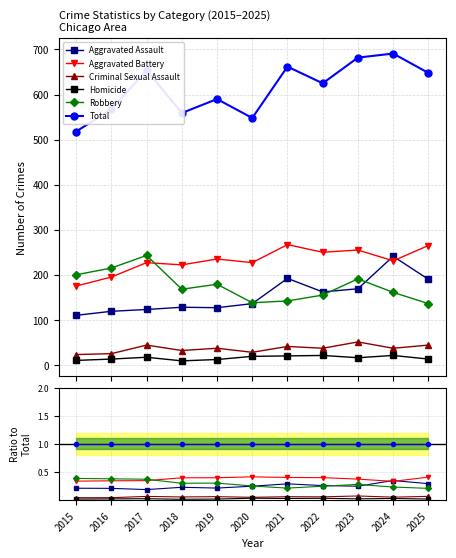

What are all the series names shown in the legend?

Aggravated Assault, Aggravated Battery, Criminal Sexual Assault, Homicide, Robbery, Total